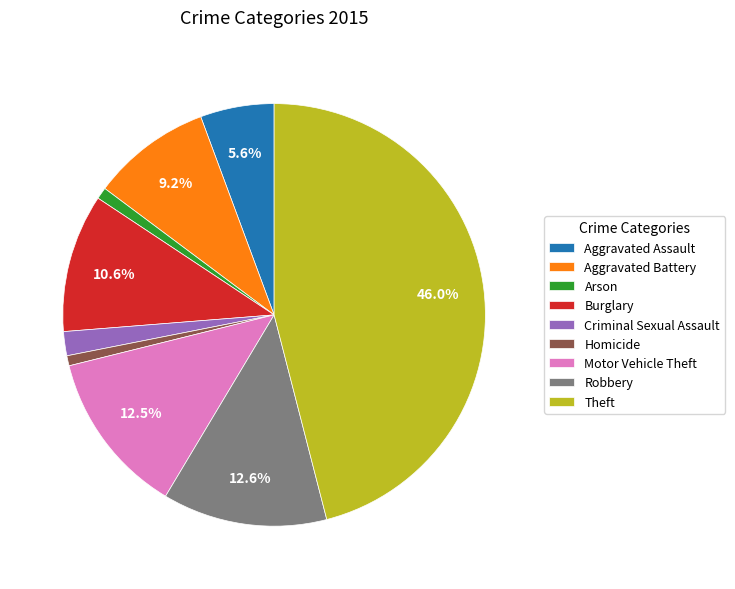

Count the number of slices in the pie.

9